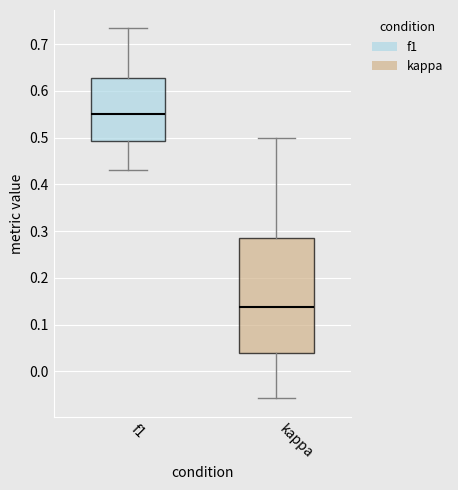

Where is the upper edge of the box for f1 on the y-axis? The values are not printed on the chart, so give them approximately, as read against the axis.

0.63